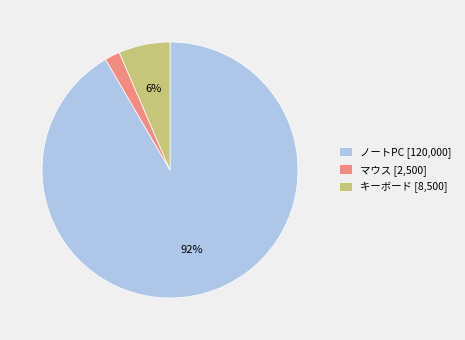

How many segments does this pie chart have?

3